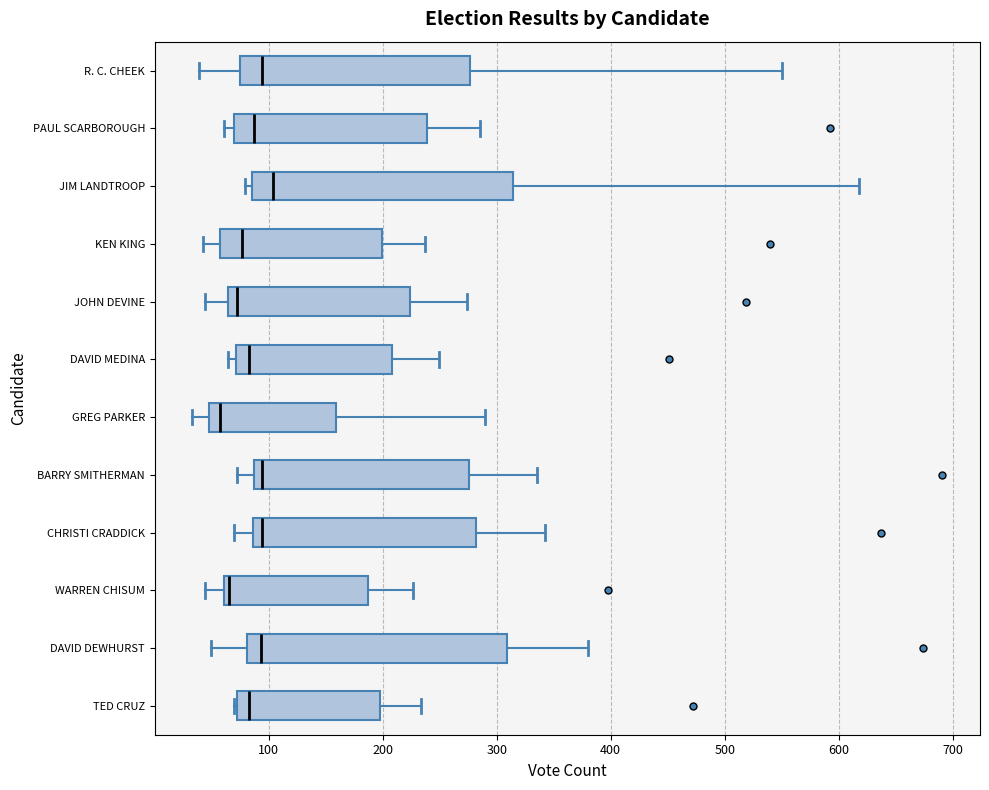

Reading bottom to top, transcribe this box plot: for each box, give where its median line is, the range the box spans, and where its two whiskers end, as read against the x-axis. The values are not printed on the chart, so give them approximately, as read against the axis.

TED CRUZ: median 80, box 70 to 200, whiskers 70 to 230
DAVID DEWHURST: median 90, box 80 to 310, whiskers 50 to 380
WARREN CHISUM: median 70, box 60 to 190, whiskers 40 to 230
CHRISTI CRADDICK: median 90 (just right of the box's left edge), box 90 to 280, whiskers 70 to 340
BARRY SMITHERMAN: median 90 (just right of the box's left edge), box 90 to 280, whiskers 70 to 340
GREG PARKER: median 60, box 50 to 160, whiskers 30 to 290
DAVID MEDINA: median 80, box 70 to 210, whiskers 60 to 250
JOHN DEVINE: median 70, box 60 to 220, whiskers 40 to 270
KEN KING: median 80, box 60 to 200, whiskers 40 to 240
JIM LANDTROOP: median 100, box 90 to 310, whiskers 80 to 620
PAUL SCARBOROUGH: median 90, box 70 to 240, whiskers 60 to 290
R. C. CHEEK: median 90, box 70 to 280, whiskers 40 to 550